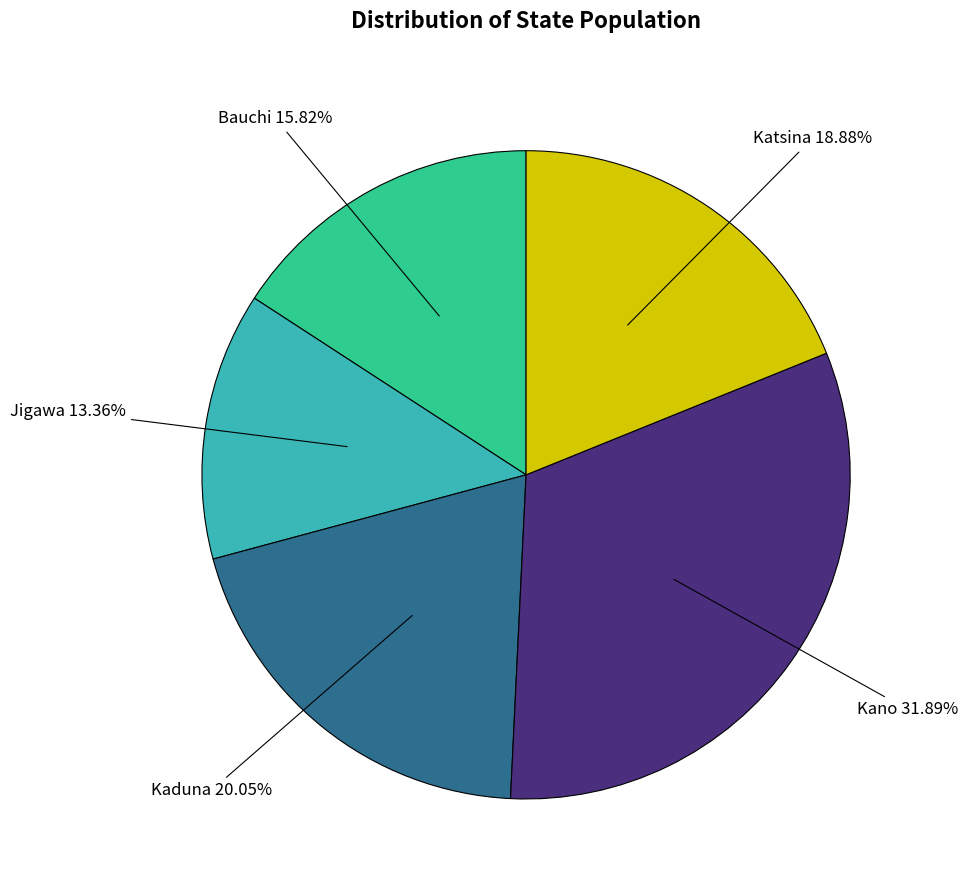

What is the smallest slice in the pie chart?

Jigawa